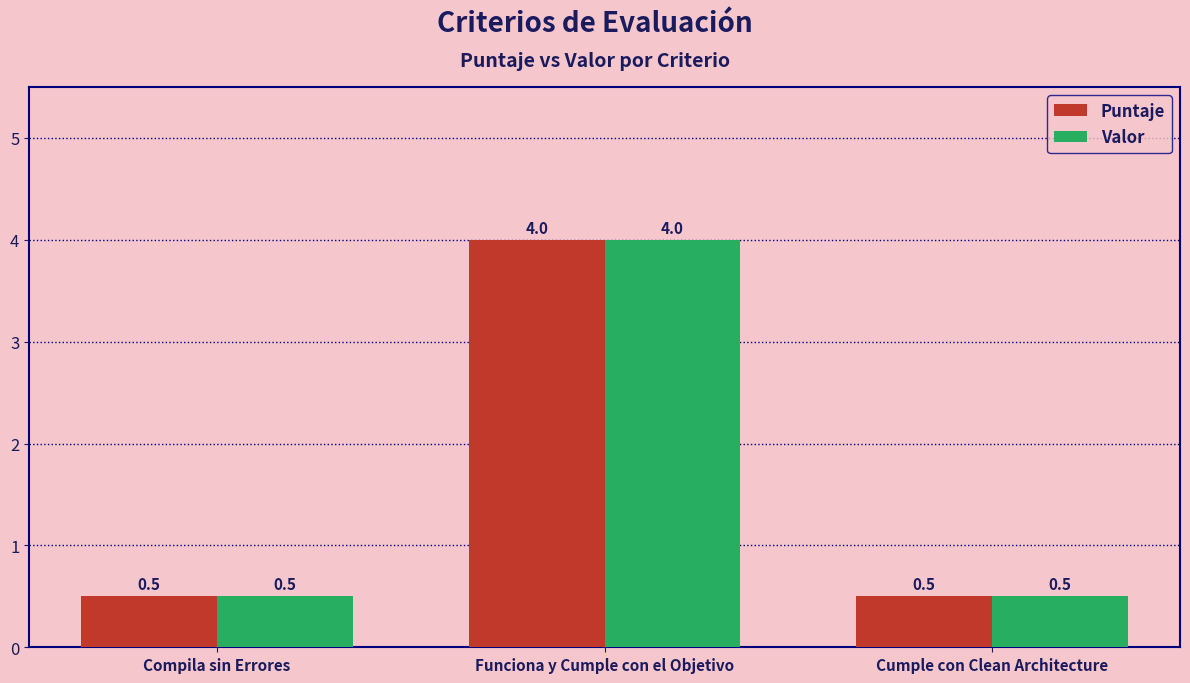

Reading left to right, list all the values displayed in this chart.

Puntaje: Compila sin Errores=0.5	Funciona y Cumple con el Objetivo=4.0	Cumple con Clean Architecture=0.5
Valor: Compila sin Errores=0.5	Funciona y Cumple con el Objetivo=4.0	Cumple con Clean Architecture=0.5